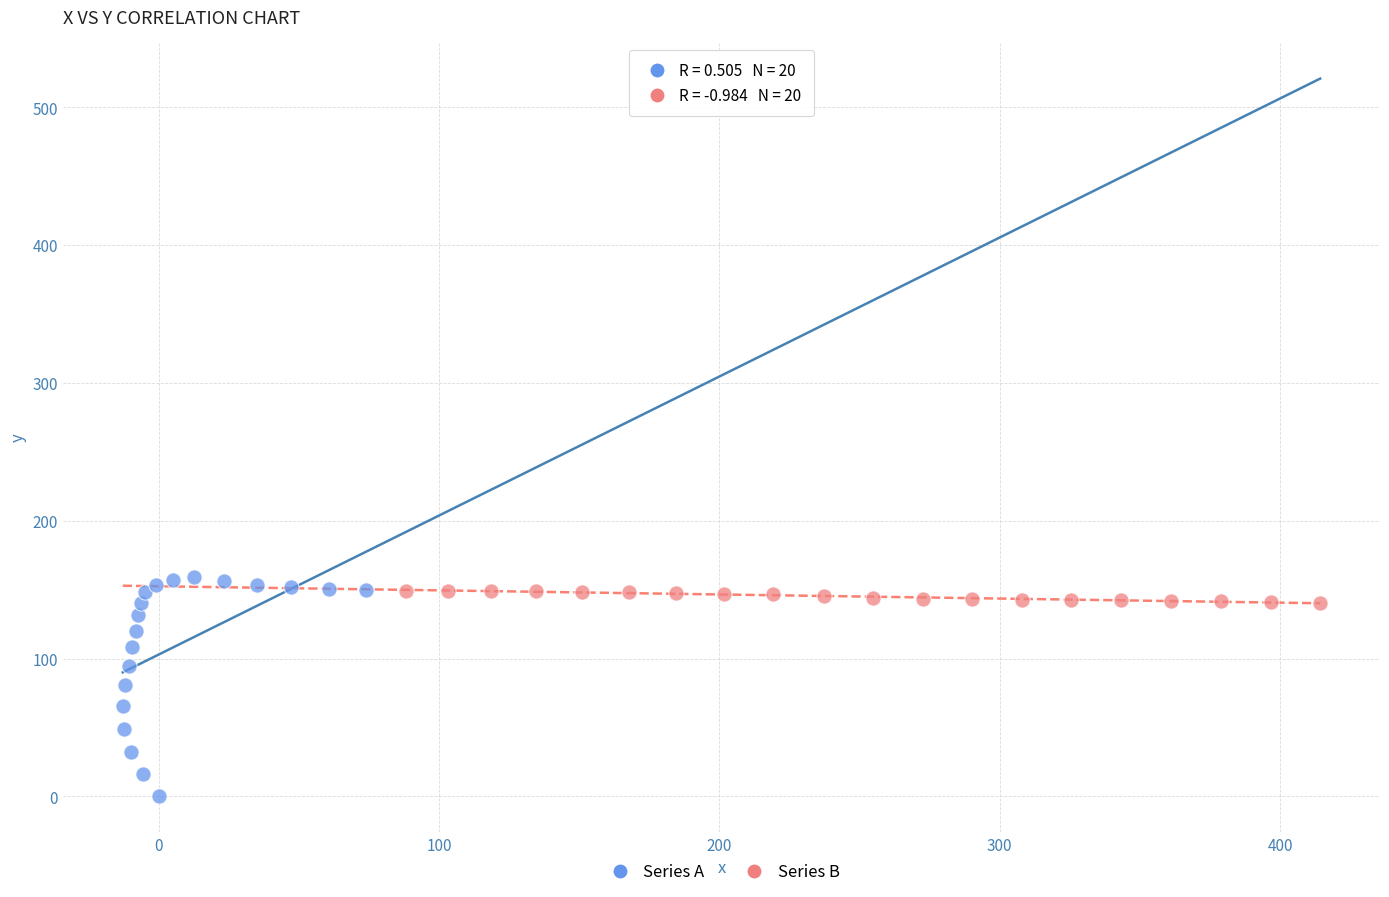

Which series contains the lowest Y value?

Series A